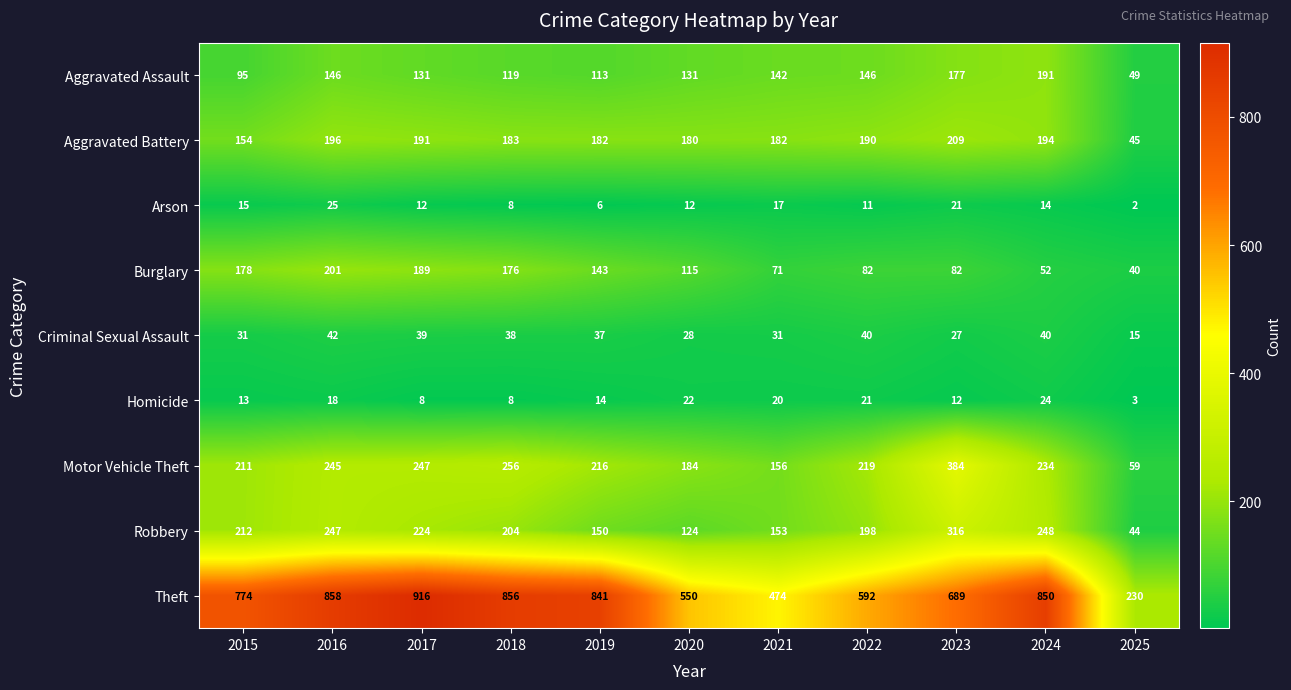

Rank the series at 2016 from lowest to highest value.

Homicide, Arson, Criminal Sexual Assault, Aggravated Assault, Aggravated Battery, Burglary, Motor Vehicle Theft, Robbery, Theft